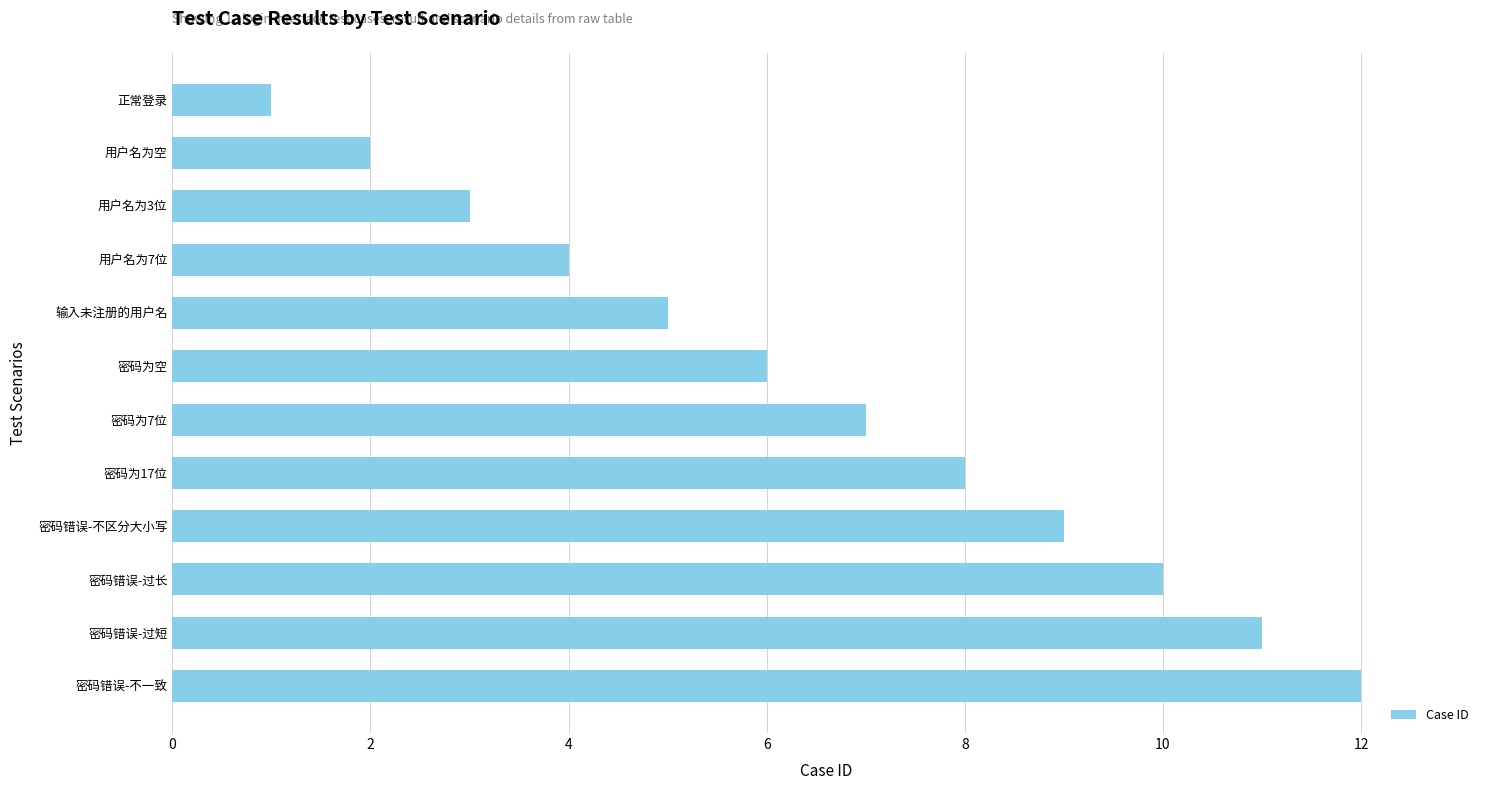

Is it true that the value at 密码错误-不区分大小写 is 5?

False